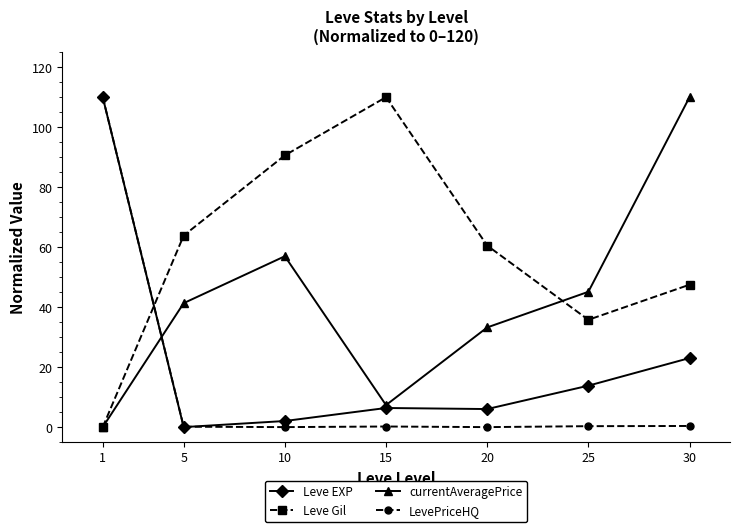

How many interior local peaks does the Leve Gil series have?

1